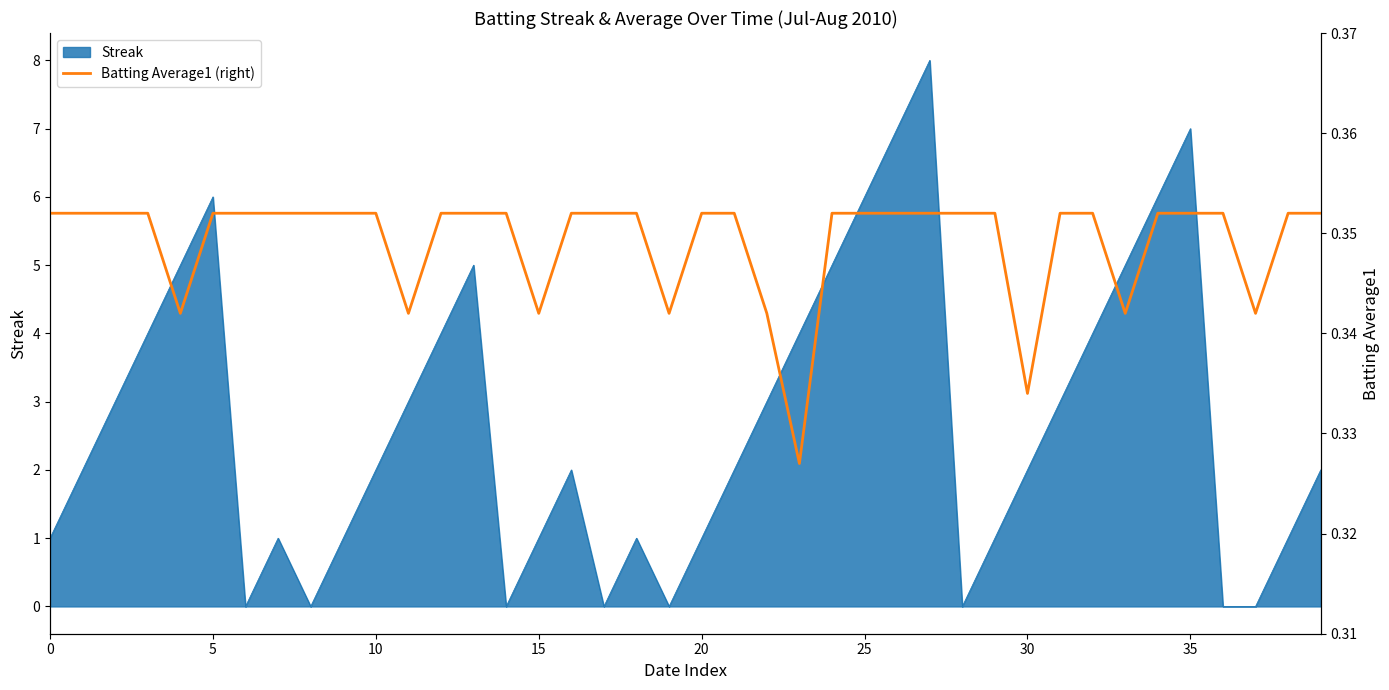

True or false: Streak has a value of 1 at 20.

True